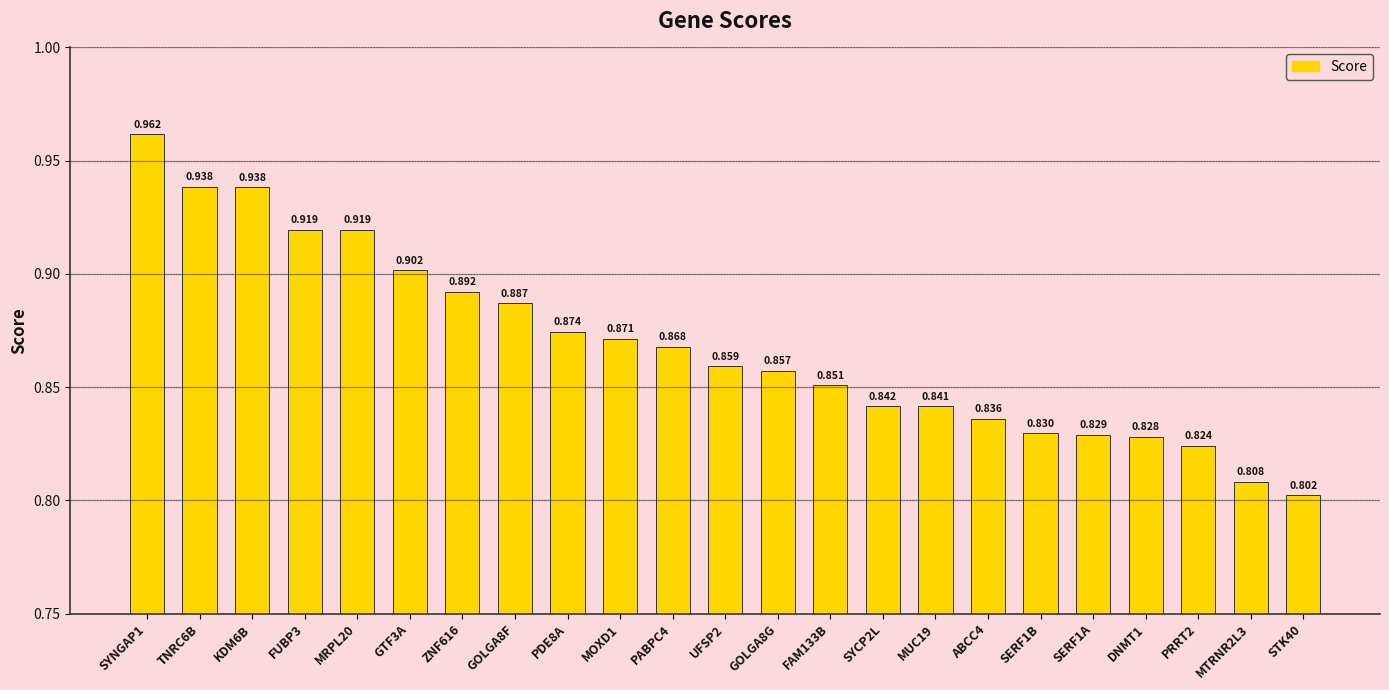

Reading left to right, list all the values displayed in this chart.

SYNGAP1=1.0	TNRC6B=0.9	KDM6B=0.9	FUBP3=0.9	MRPL20=0.9	GTF3A=0.9	ZNF616=0.9	GOLGA8F=0.9	PDE8A=0.9	MOXD1=0.9	PABPC4=0.9	UFSP2=0.9	GOLGA8G=0.9	FAM133B=0.9	SYCP2L=0.8	MUC19=0.8	ABCC4=0.8	SERF1B=0.8	SERF1A=0.8	DNMT1=0.8	PRRT2=0.8	MTRNR2L3=0.8	STK40=0.8